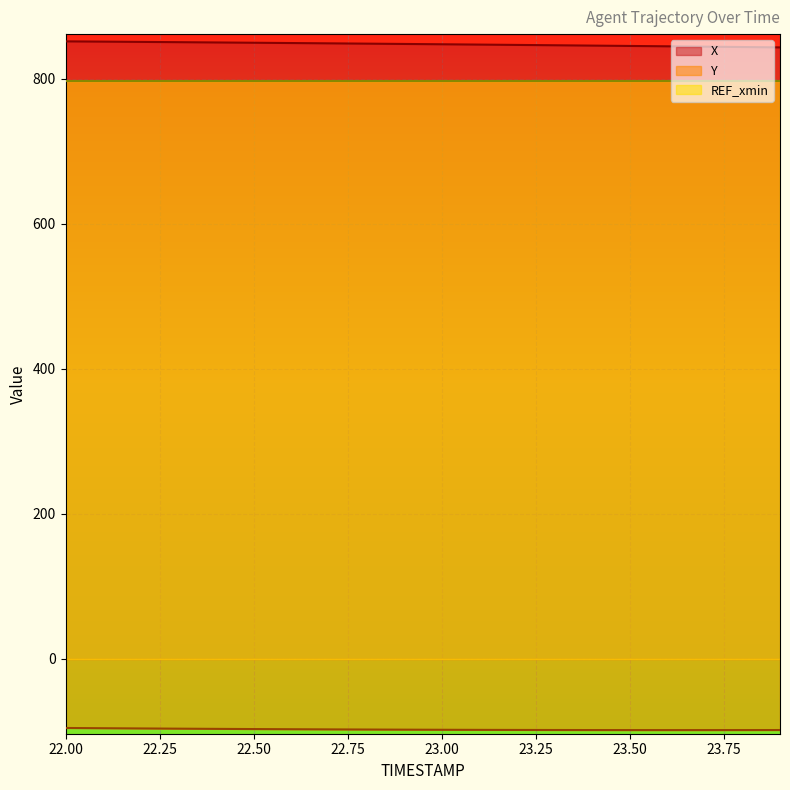

At which category does the chart reach its minimum across all series?

23.6